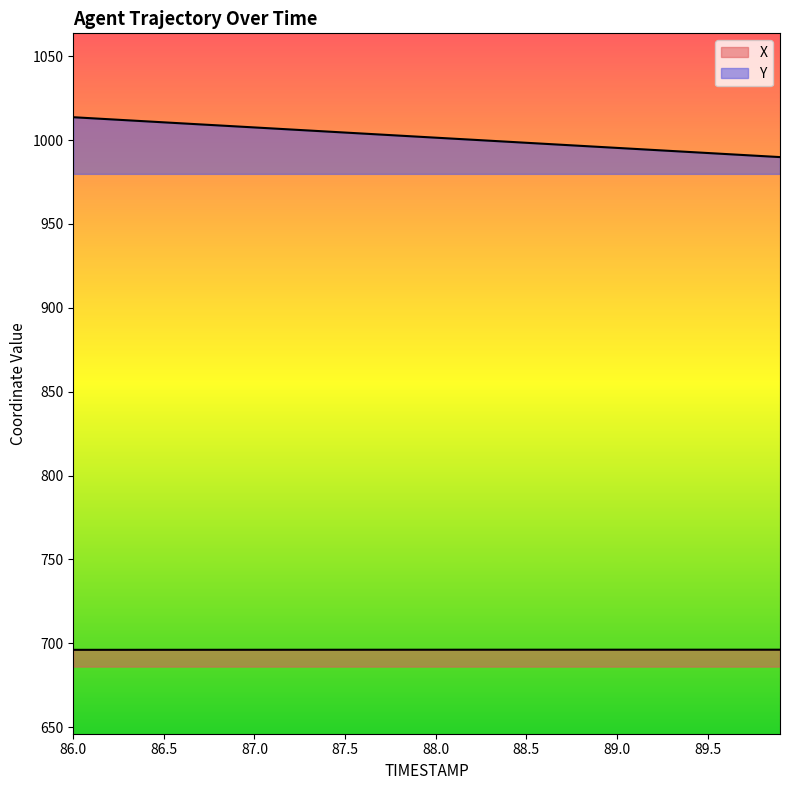

True or false: Y and X cross at least once.

False